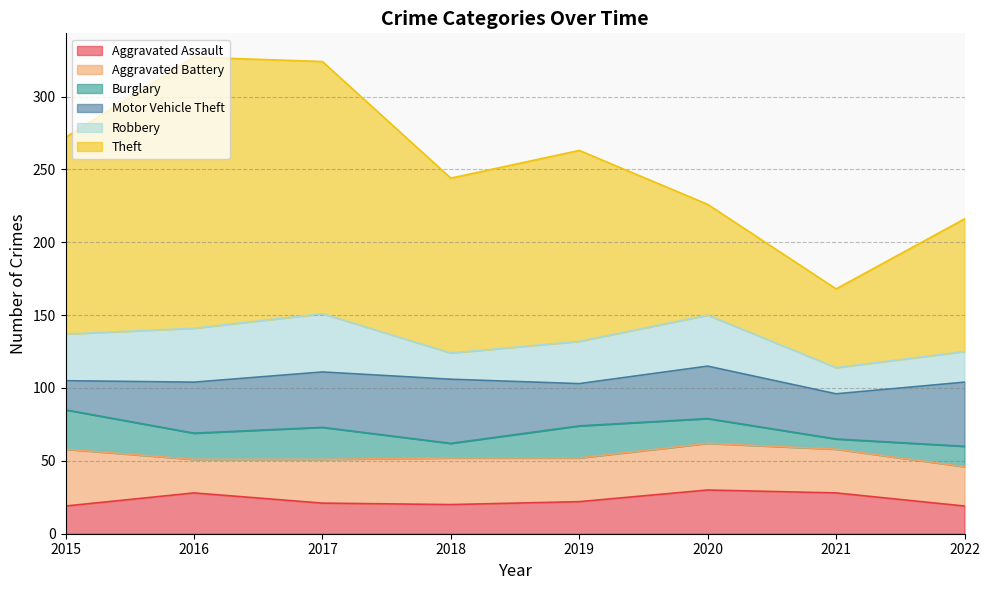

How many values in the Robbery series exceed 32?

3